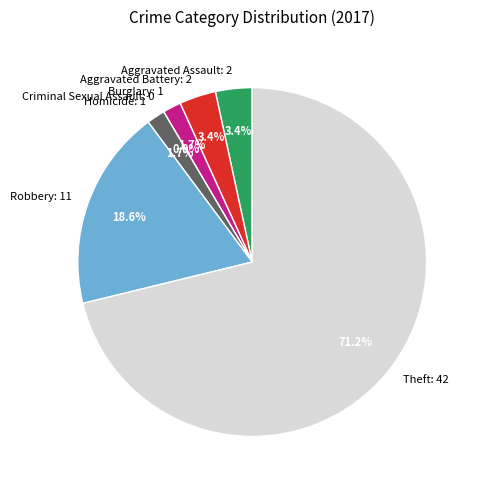

Which slice is the smallest?

Criminal Sexual Assault